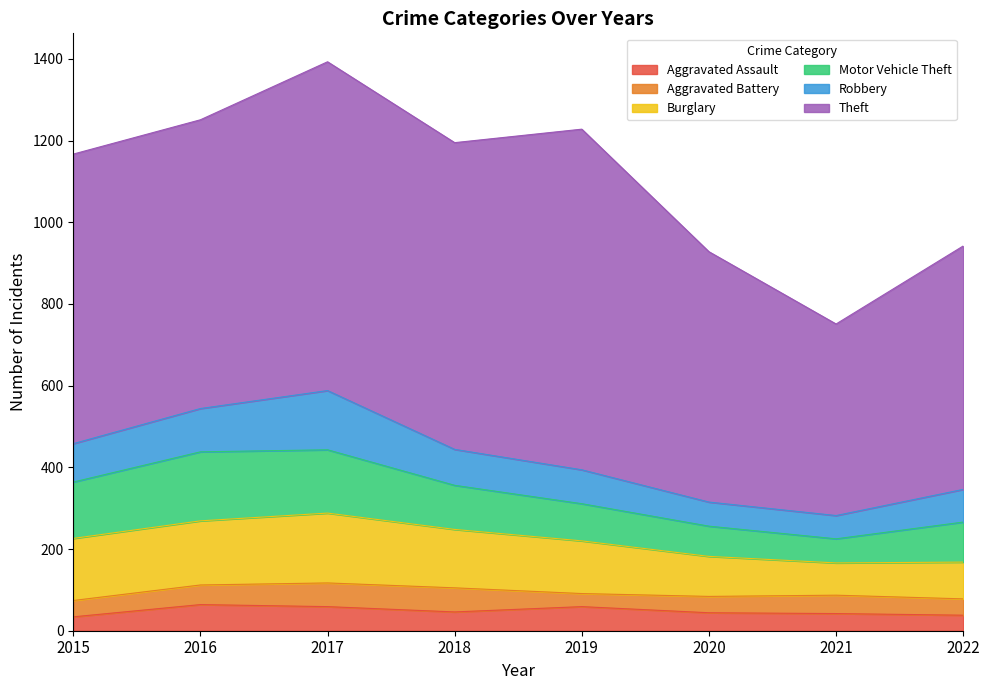

Which category has the highest value across all series?

2019